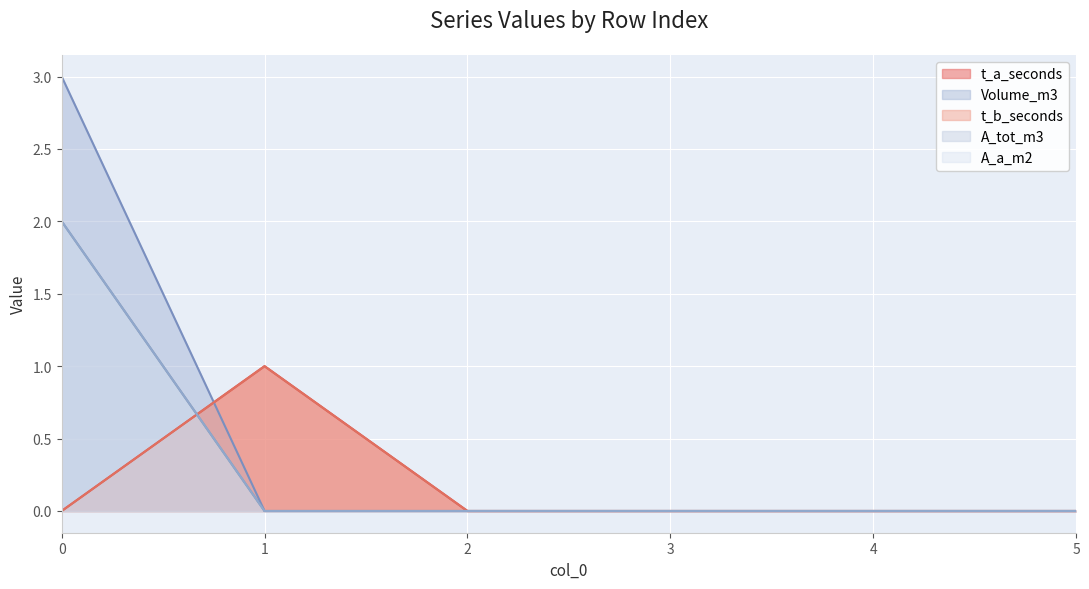

True or false: A_a_m2 and A_tot_m3 intersect in this chart.

False